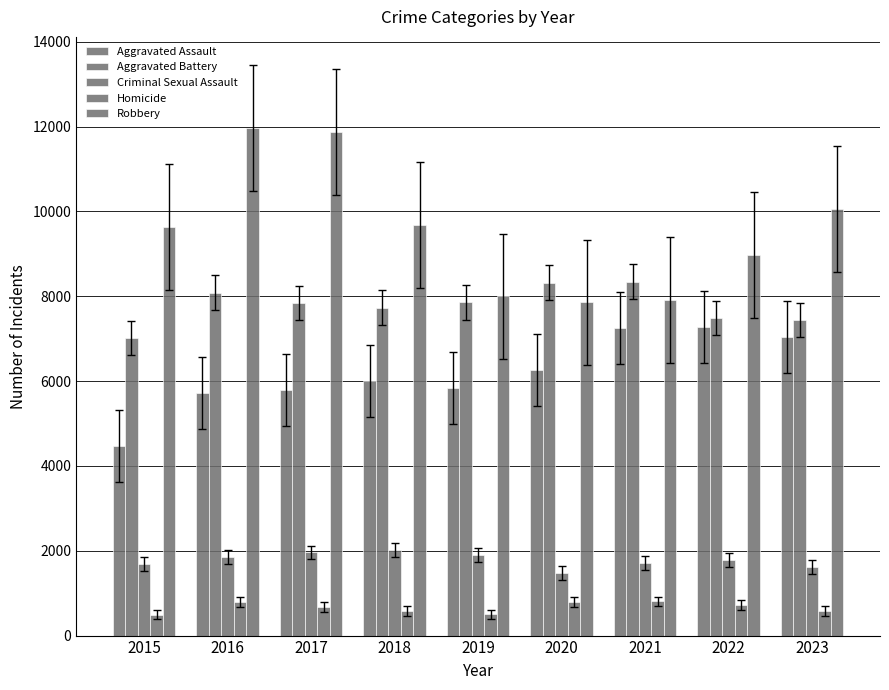

How many bars are there in total?

45